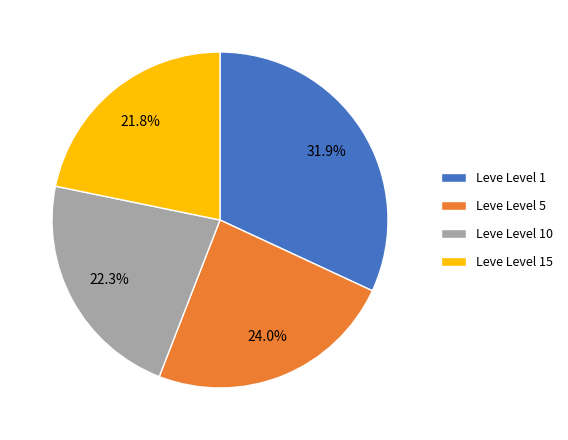

How many segments does this pie chart have?

4